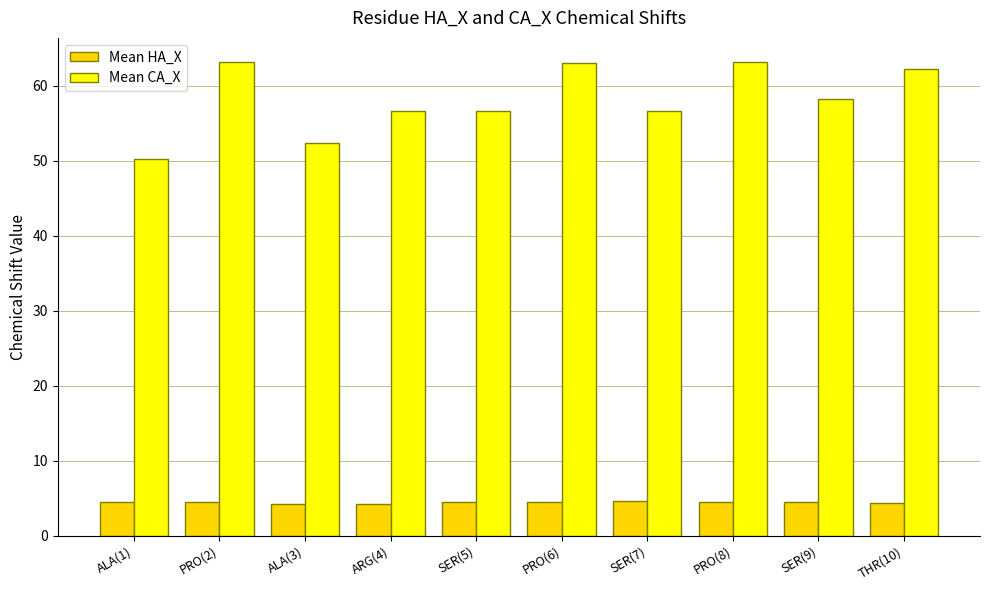

Between SER(5) and PRO(6), which series saw the biggest shift?

Mean CA_X